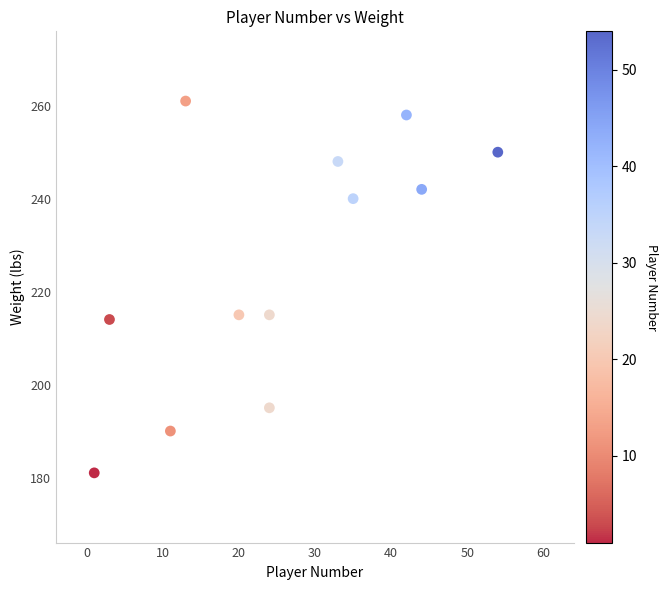

What is the average X value?

25